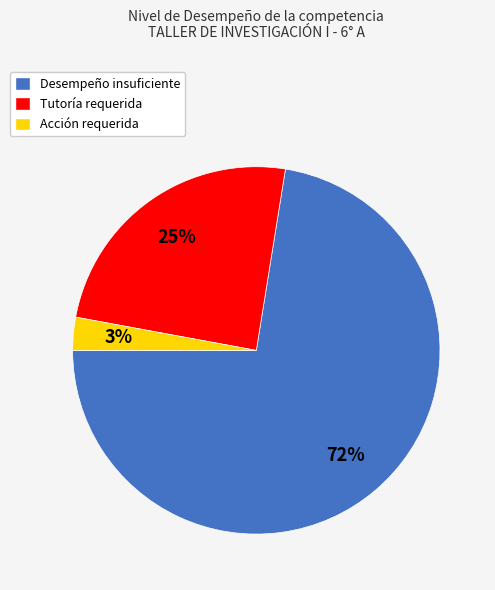

True or false: Tutoría requerida accounts for 35% of the total.

False